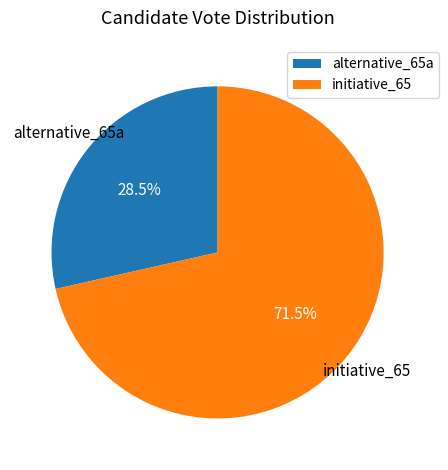

Combined, do initiative_65 and alternative_65a account for over 50%?

Yes